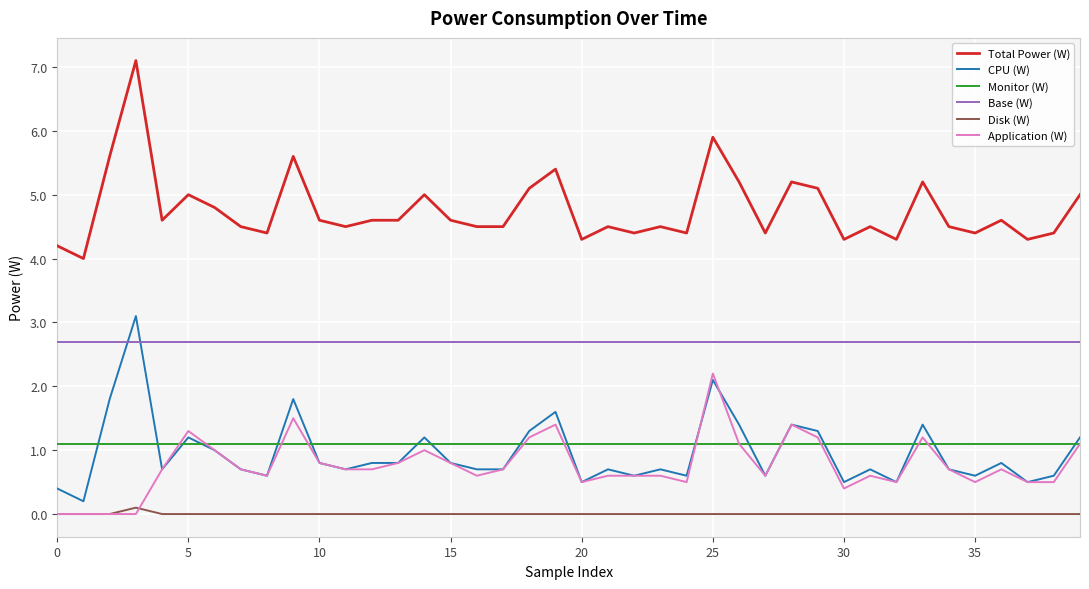

What is the difference between the maximum and second lowest values in the CPU (W) series?

2.7